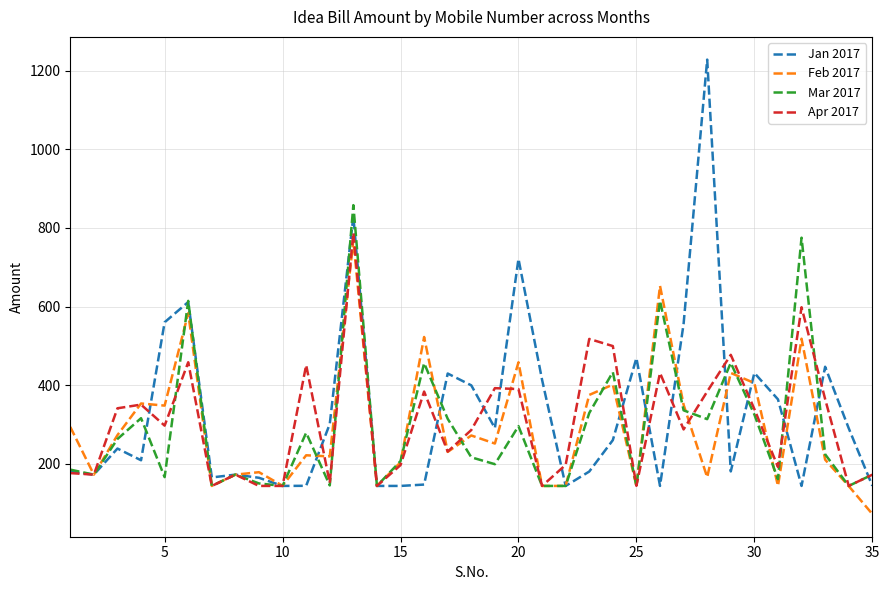

How many values in the Jan 2017 series are below 238?

17